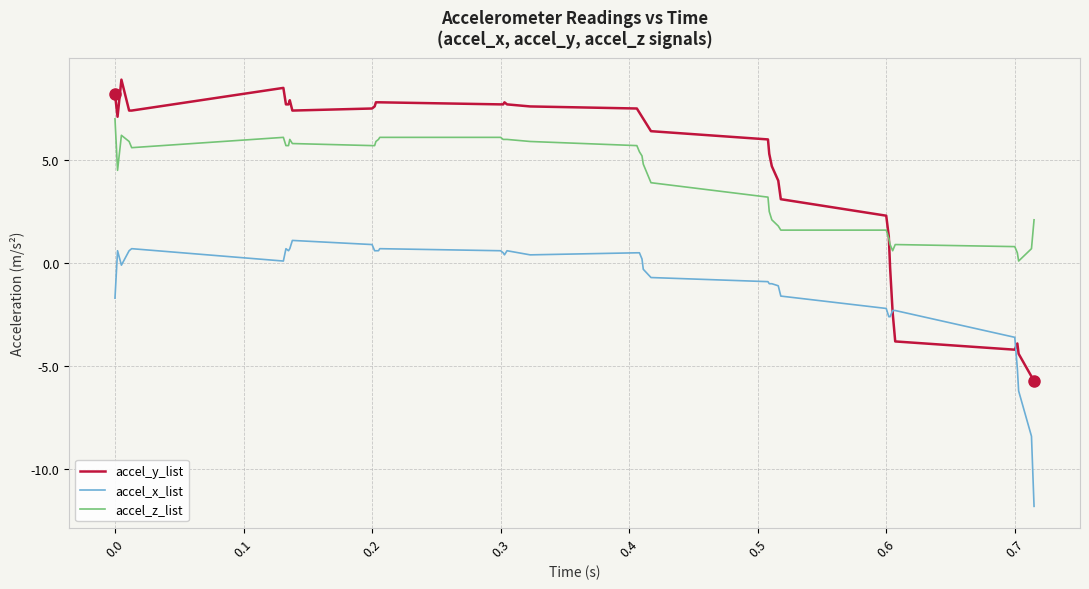

True or false: accel_x_list and accel_z_list intersect in this chart.

False